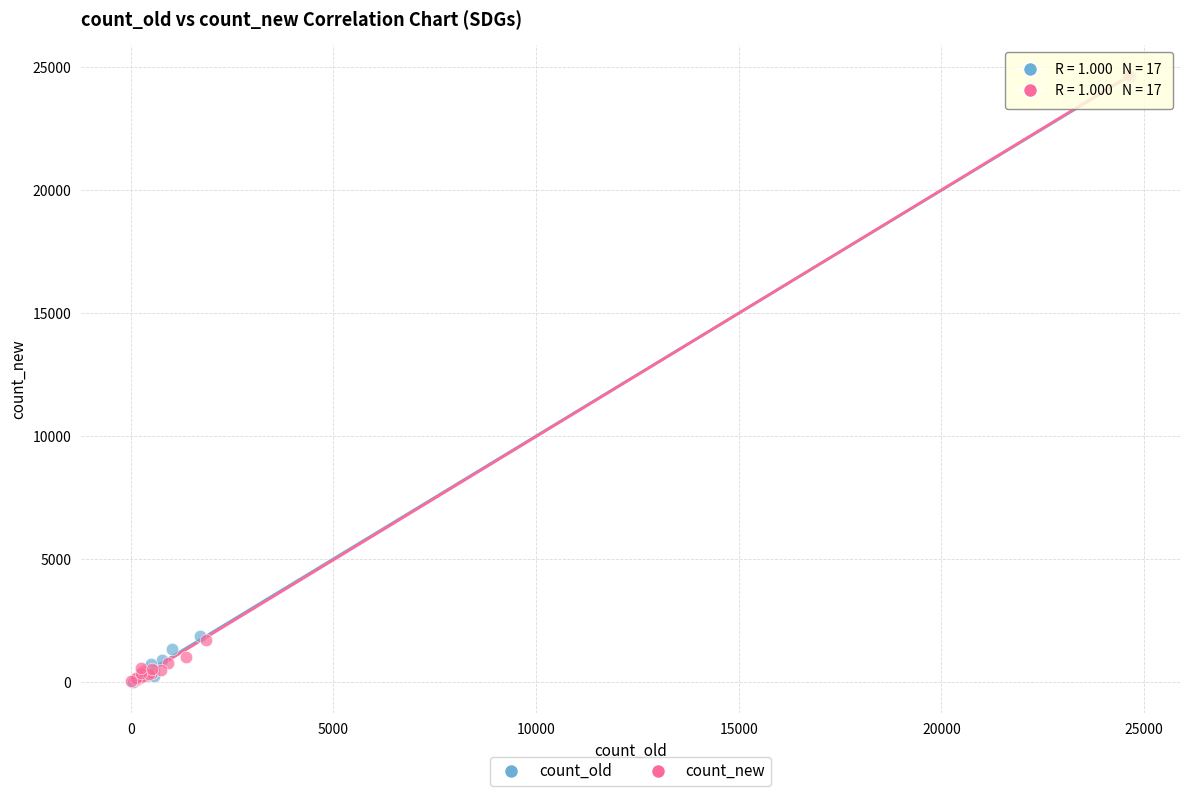

What are all the series names shown in the legend?

count_old, count_new